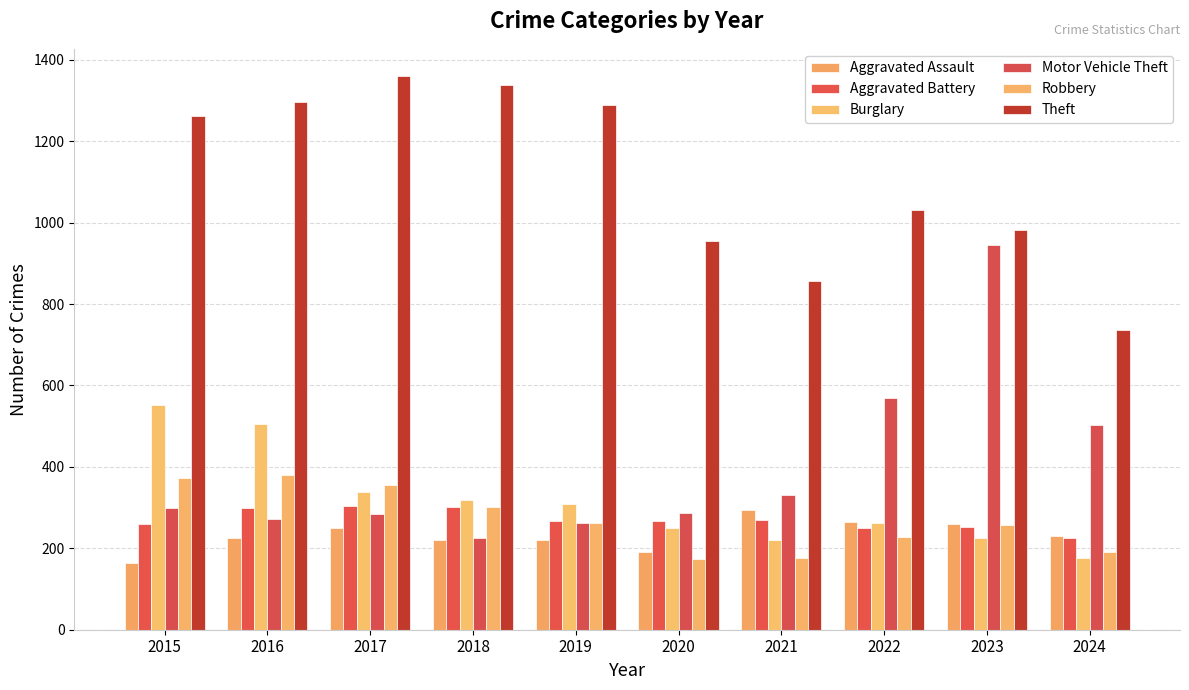

True or false: Aggravated Battery has a value of 166 at 2020.

False